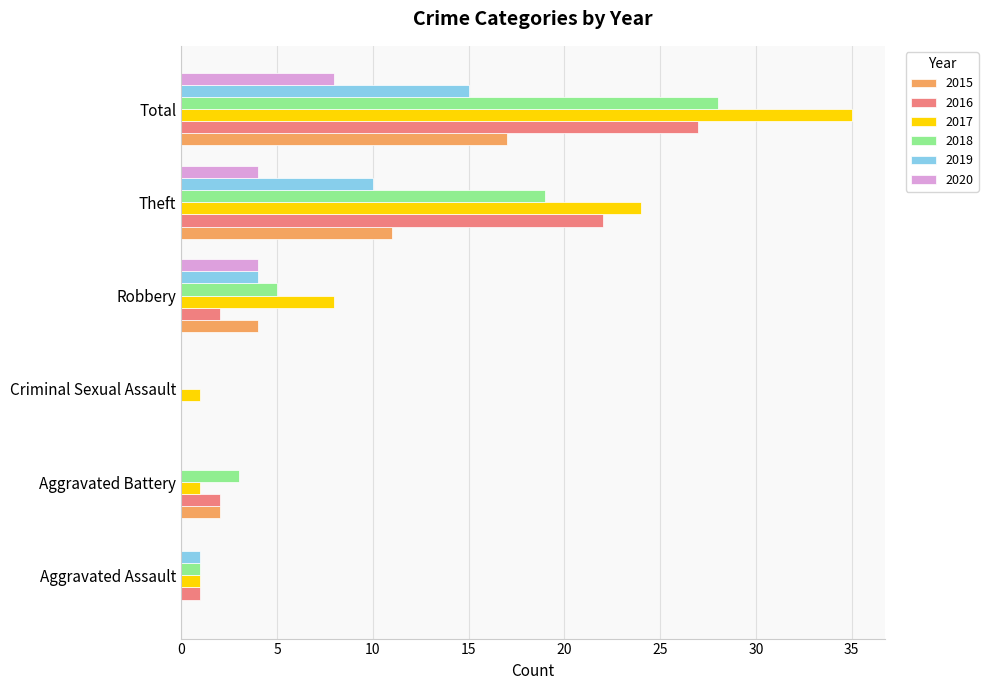

Which series changed the most between Robbery and Theft?

2016